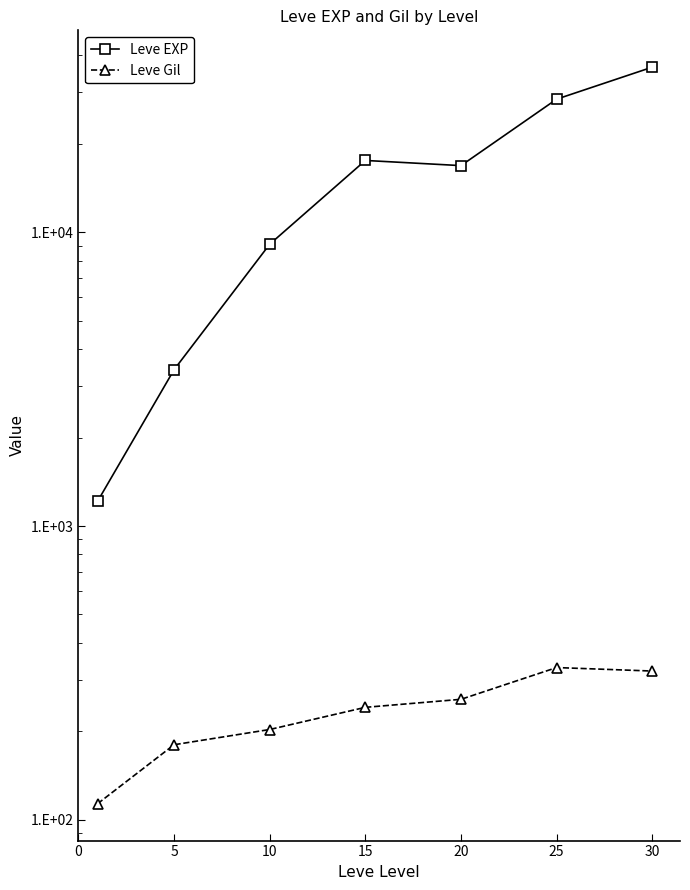

What is the value of the Leve Gil point at the 6th from the left?

329.7